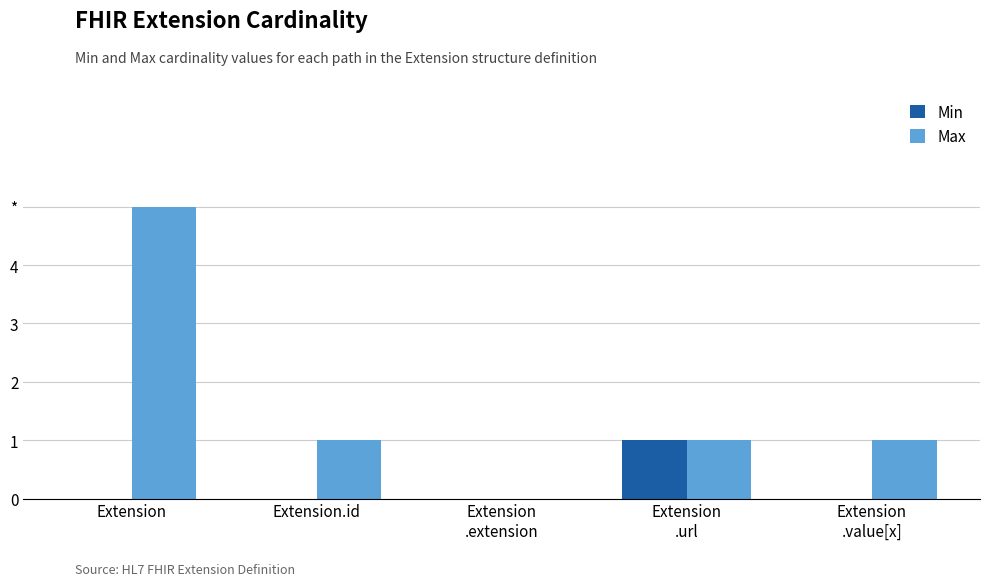

True or false: Max has a value of 1 at Extension
.value[x].

True